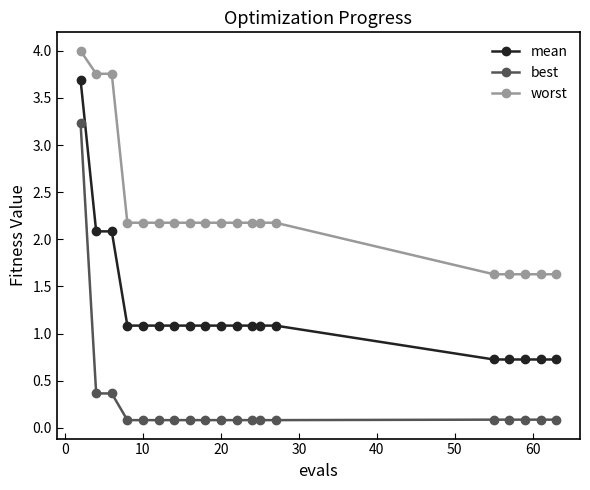

Which series has the widest spread of values?

best